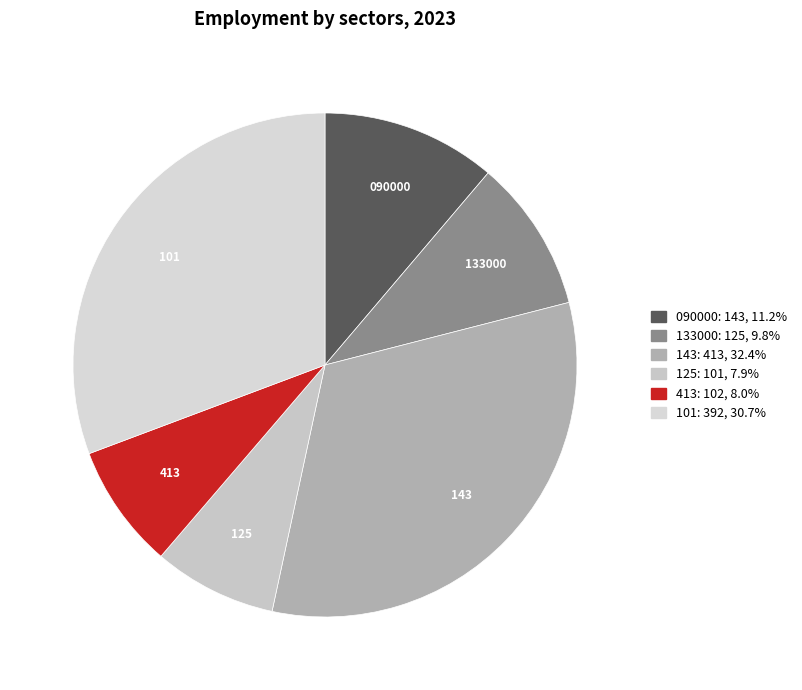

What is the largest slice in the pie chart?

143